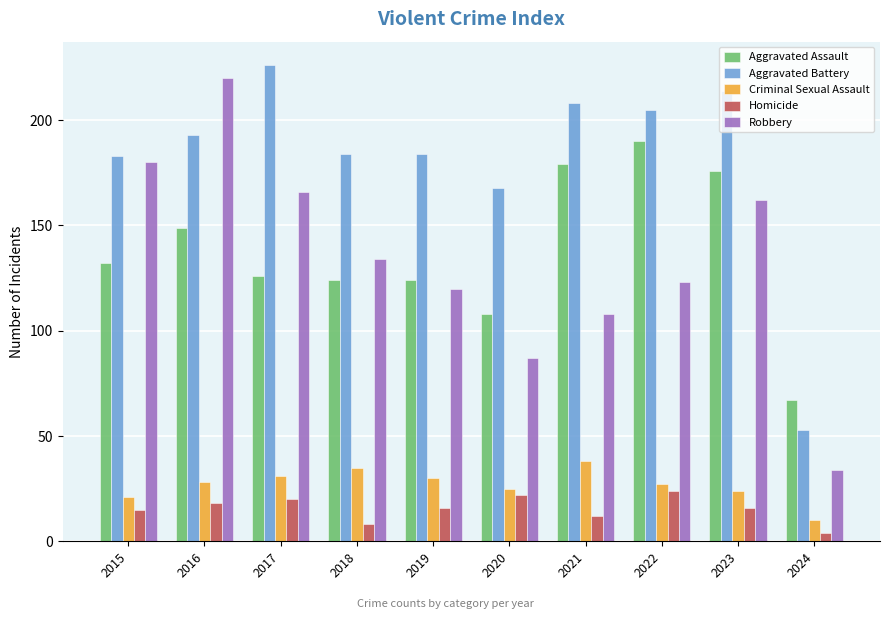

Which series has the largest range (max minus min)?

Robbery